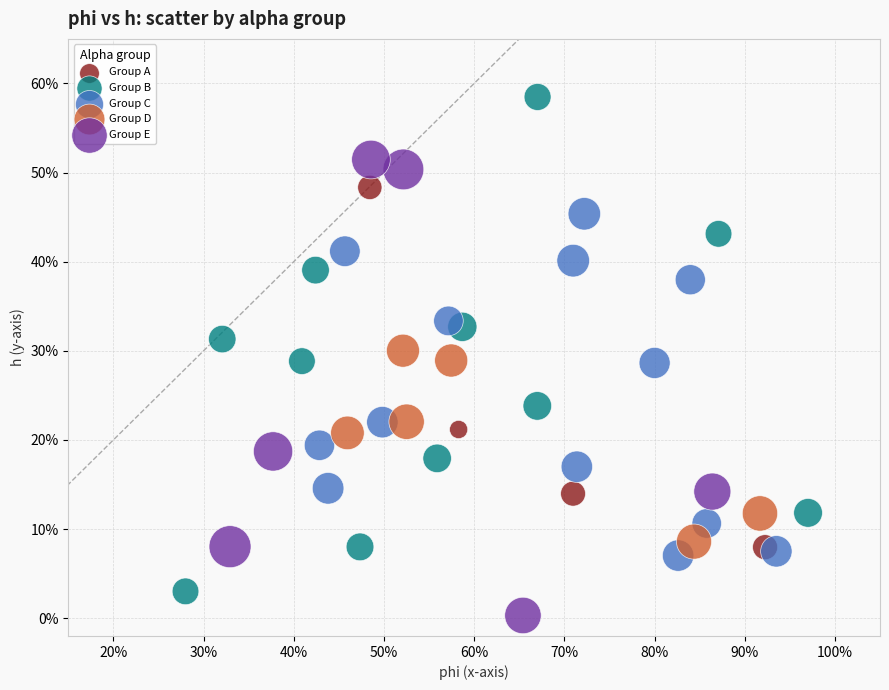

Which series contains the lowest Y value?

Group E